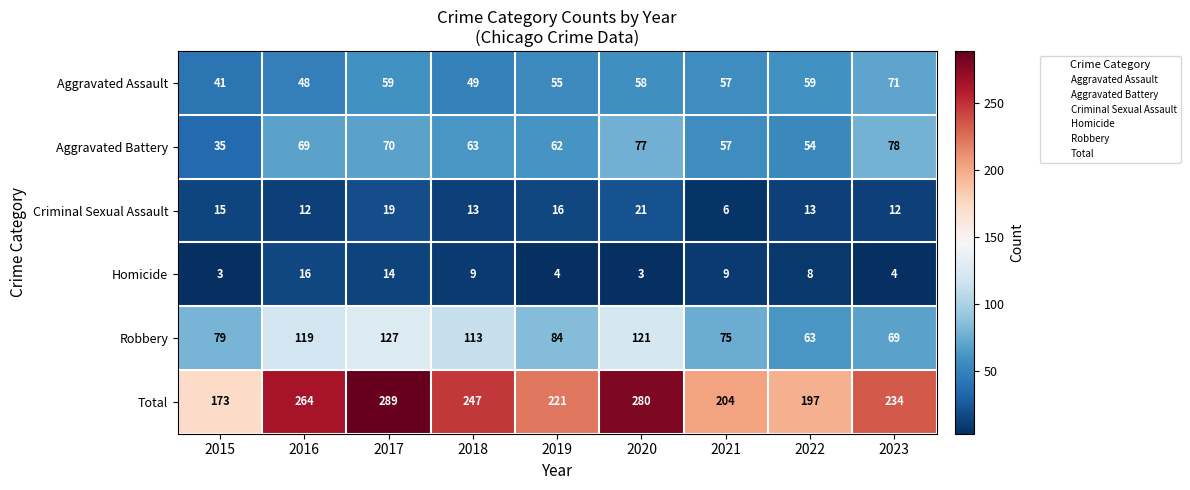

What is the maximum value shown in the chart?

289